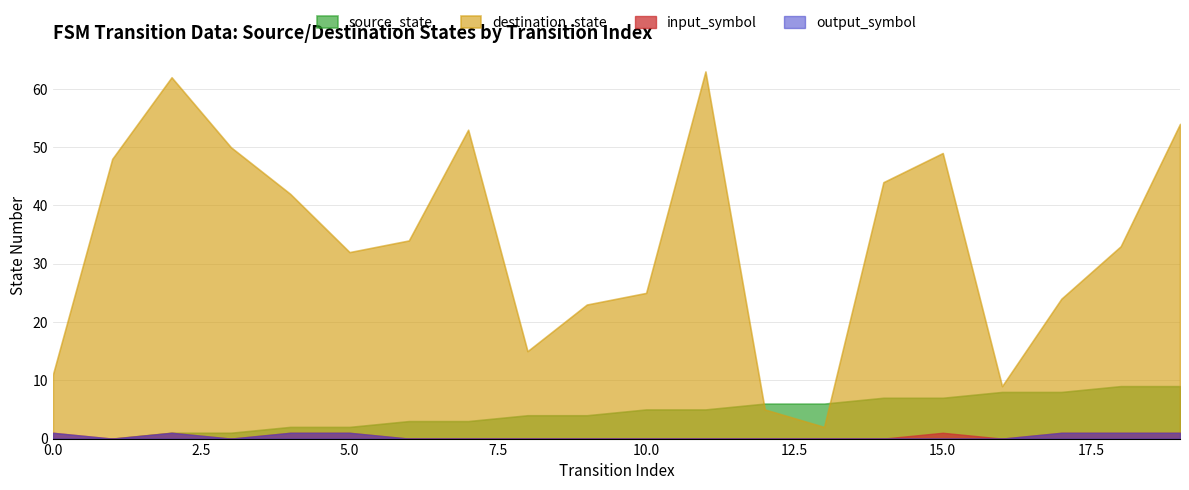

What is the total value across all series at 6?

37